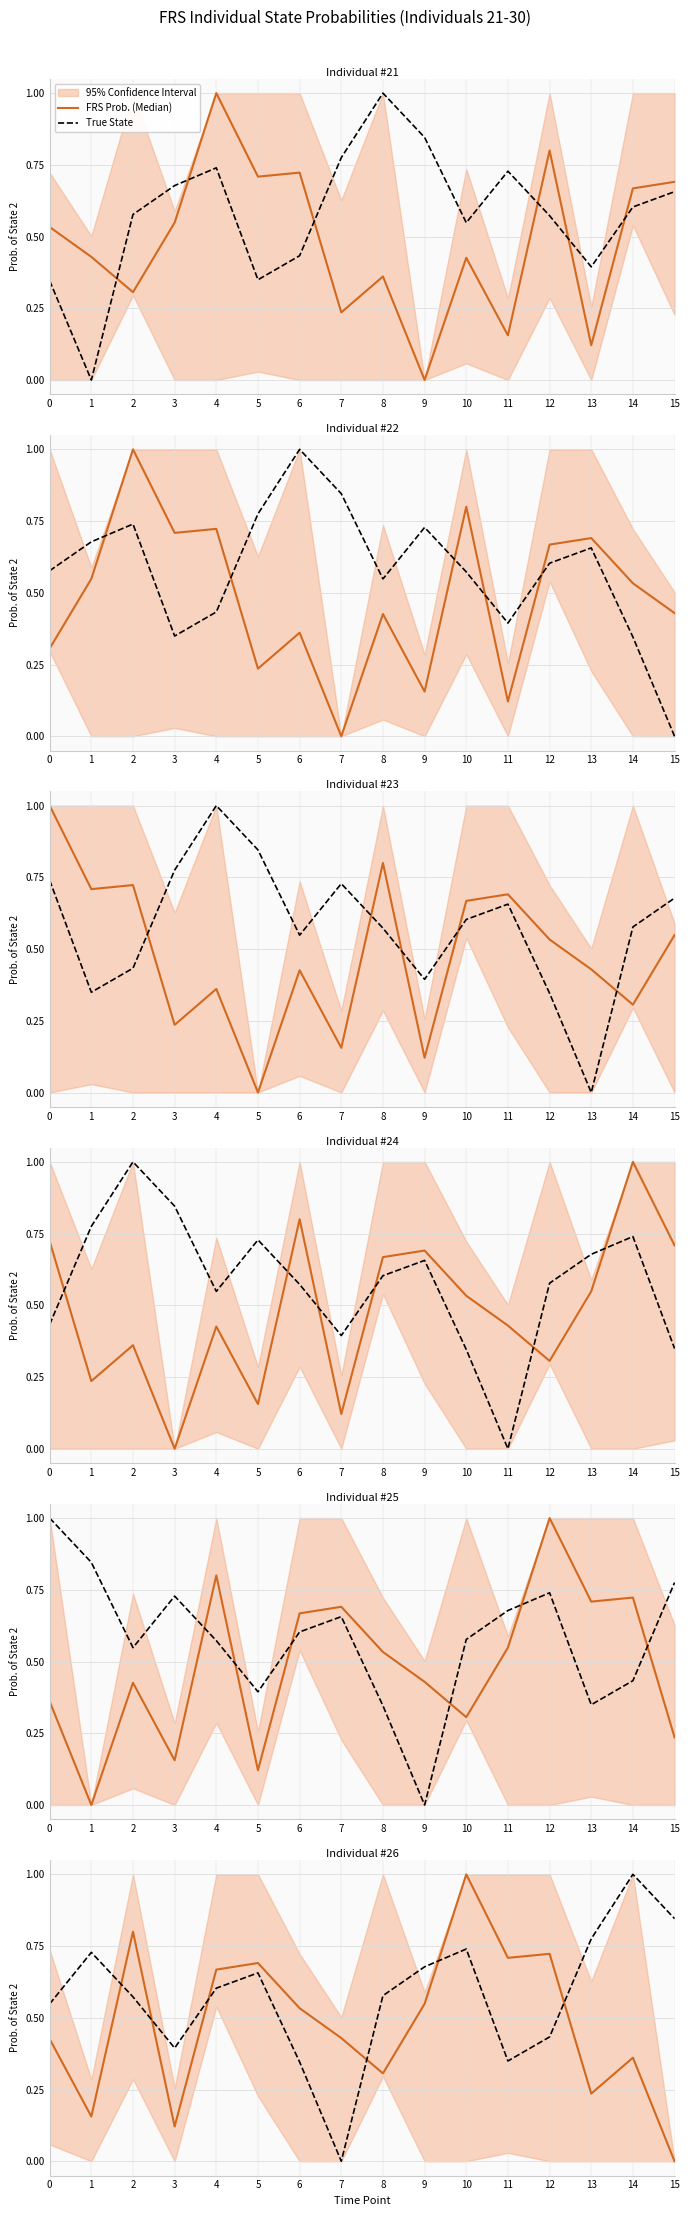

How many lines are shown in the chart?

2